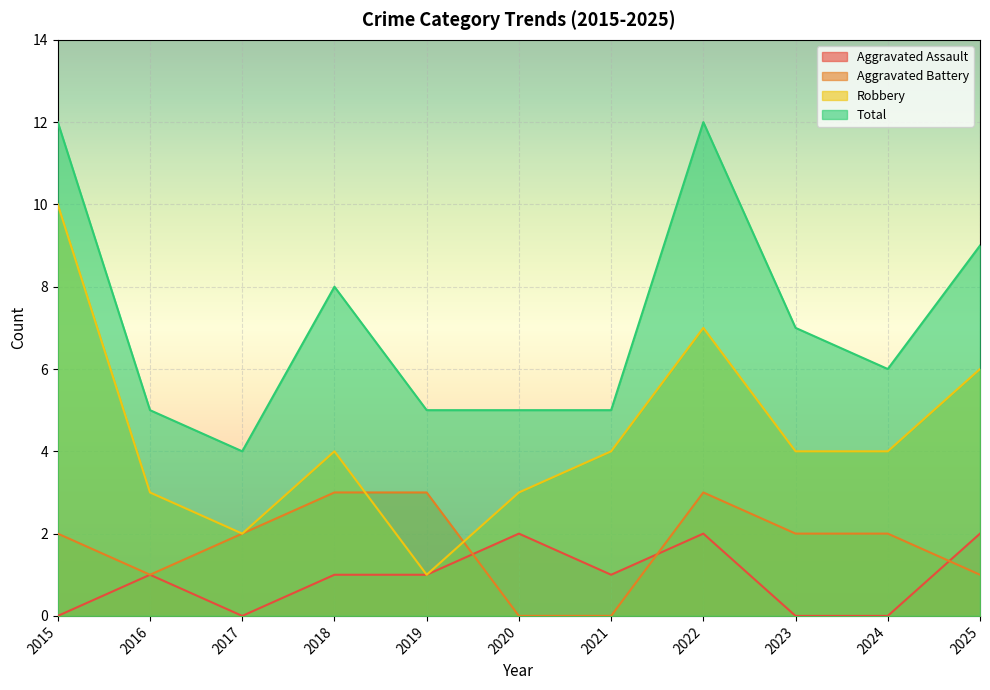

What is the difference between the second highest and minimum values in the Aggravated Assault series?

2